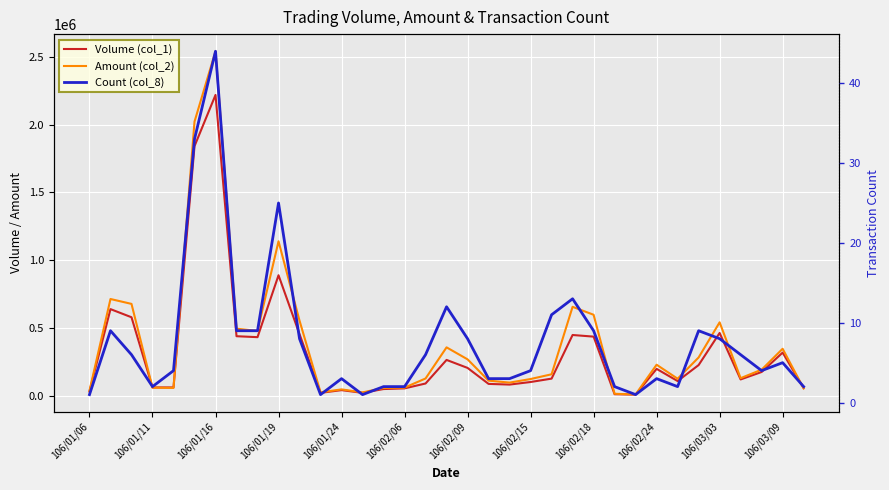

What is the value of the Volume (col_1) point at the 3rd from the left?

578000